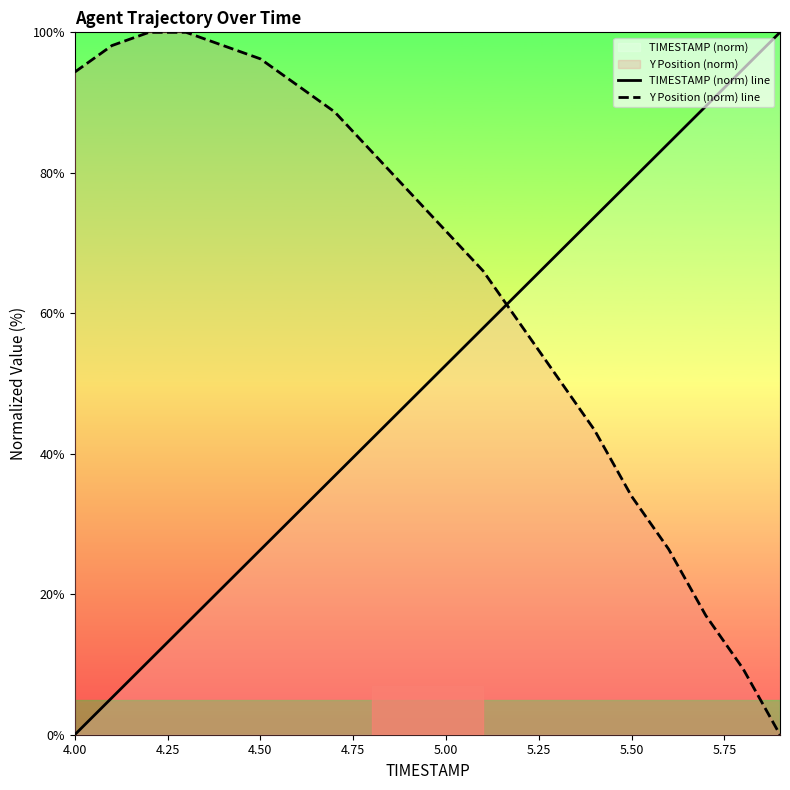

Rank the series by their average value, from highest to lowest.

Y Position (norm) line, TIMESTAMP (norm) line